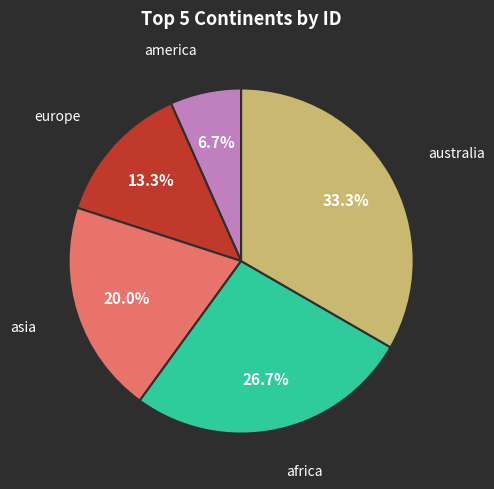

Is there any slice that represents more than half of the pie?

No